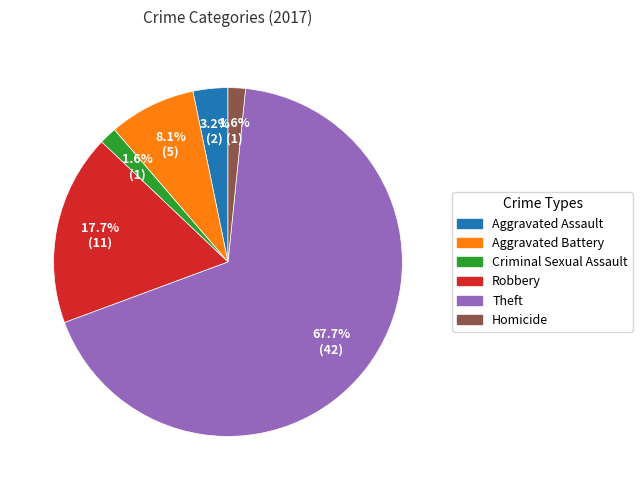

Does Theft represent more than half of the total?

Yes